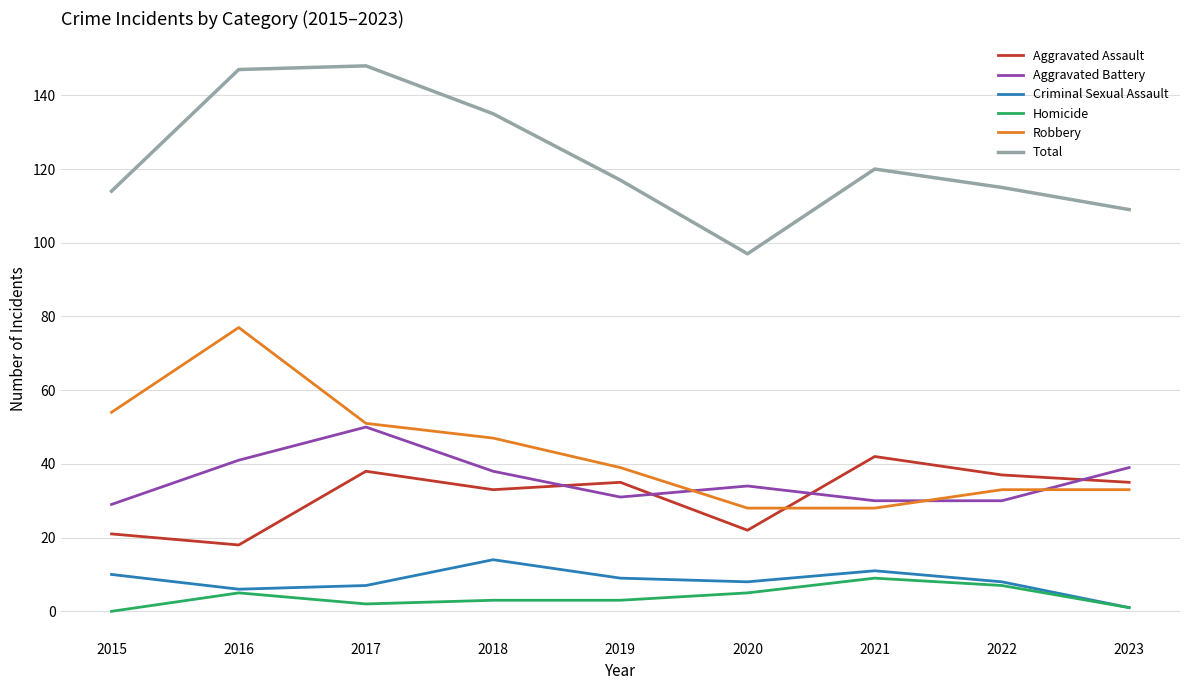

What is the difference between the maximum and minimum values in the Aggravated Assault series?

24